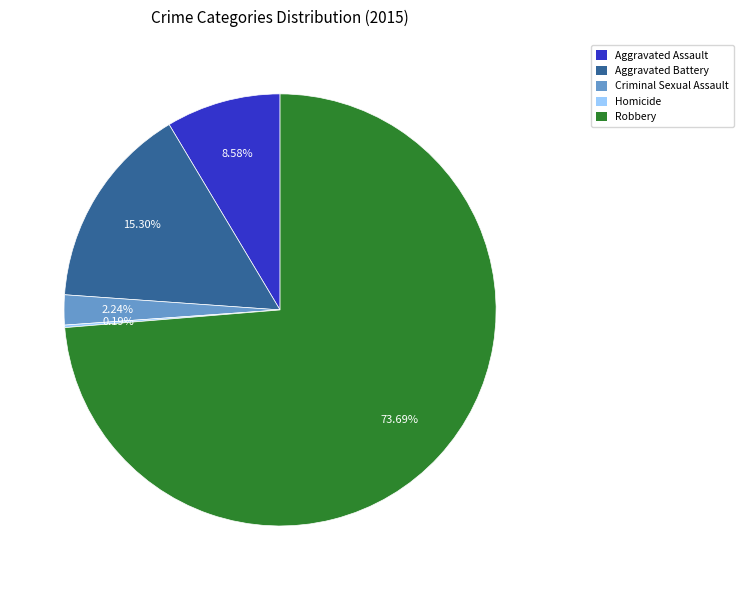

Is the sum of Criminal Sexual Assault and Aggravated Battery greater than half?

No